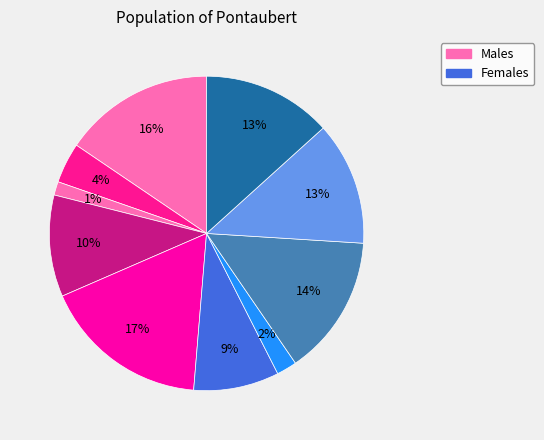

How many segments does this pie chart have?

10